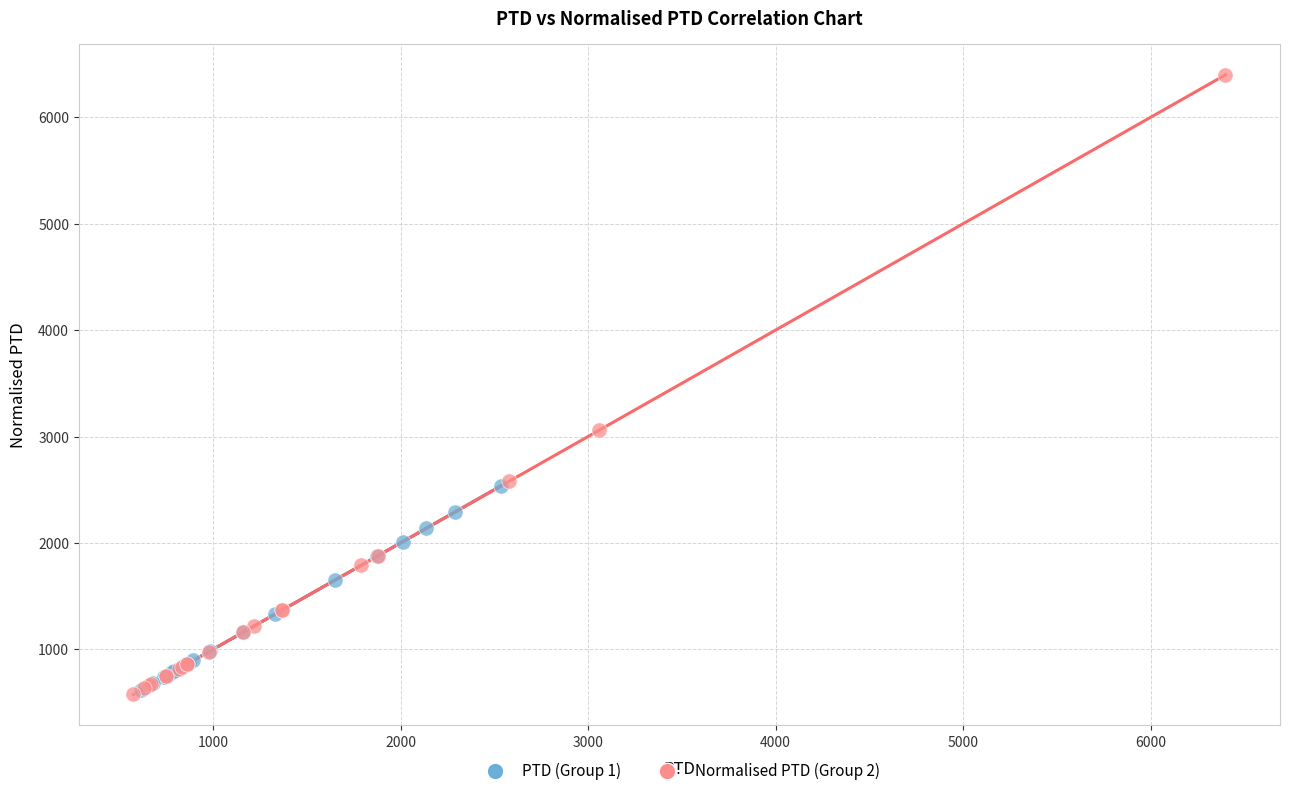

Which series has the widest spread of Y values?

Normalised PTD (Group 2)